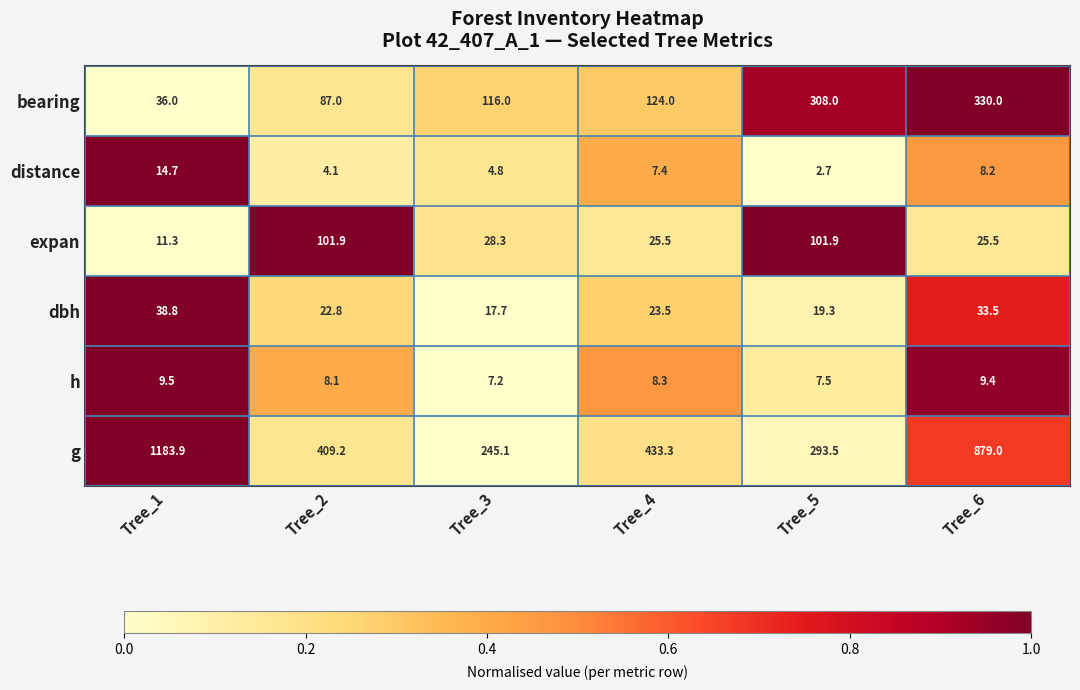

What is the difference between the highest and lowest values at Tree_3?

240.3